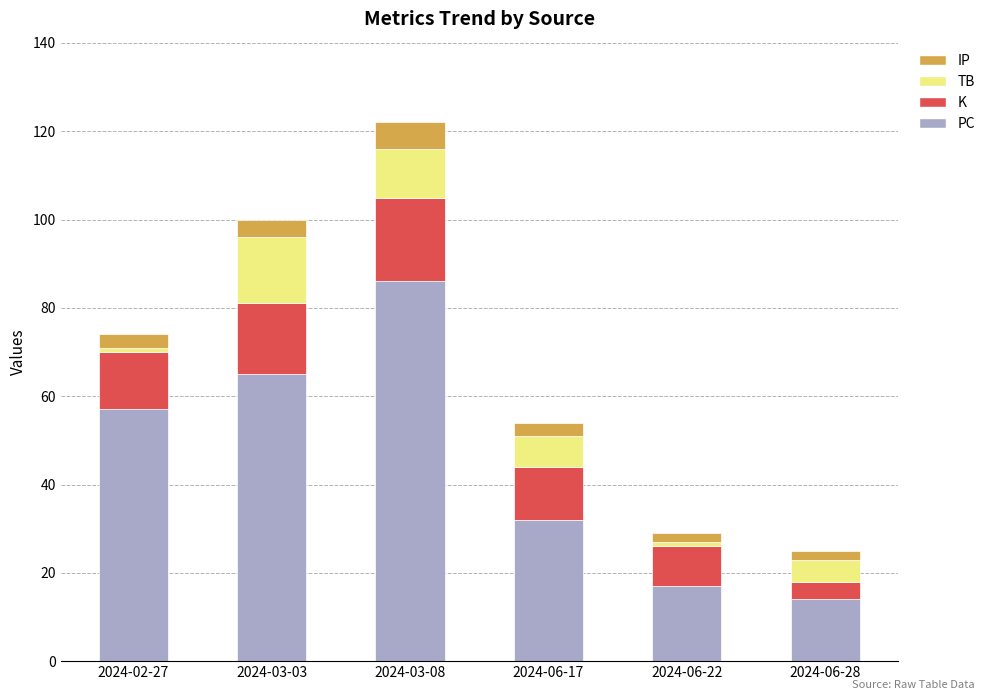

Is it true that PC equals 116 at 2024-03-08?

False